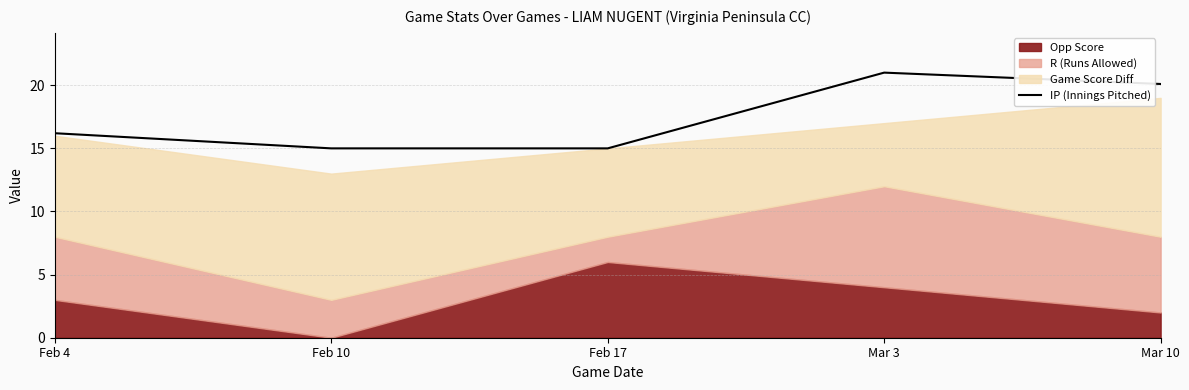

What is the difference between the maximum and minimum values?

6.0